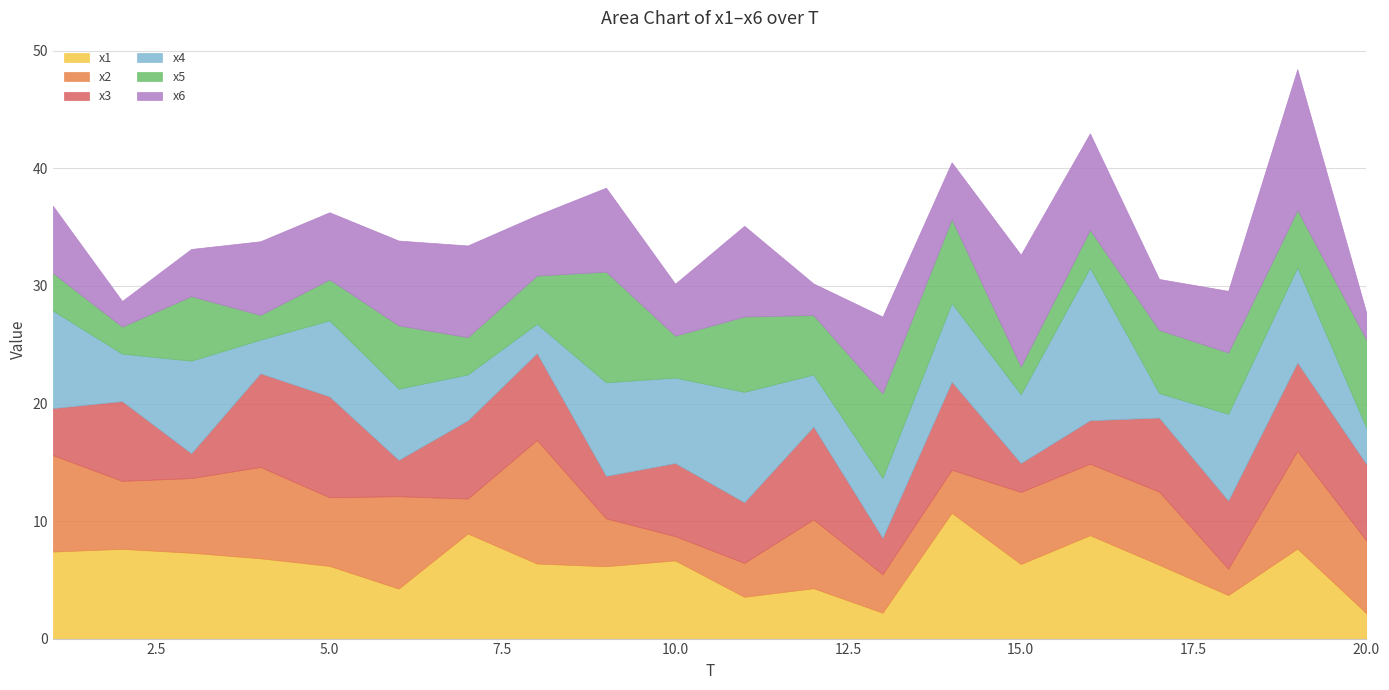

After their last crossing, which series has the higher values: x6 or x1?

x6